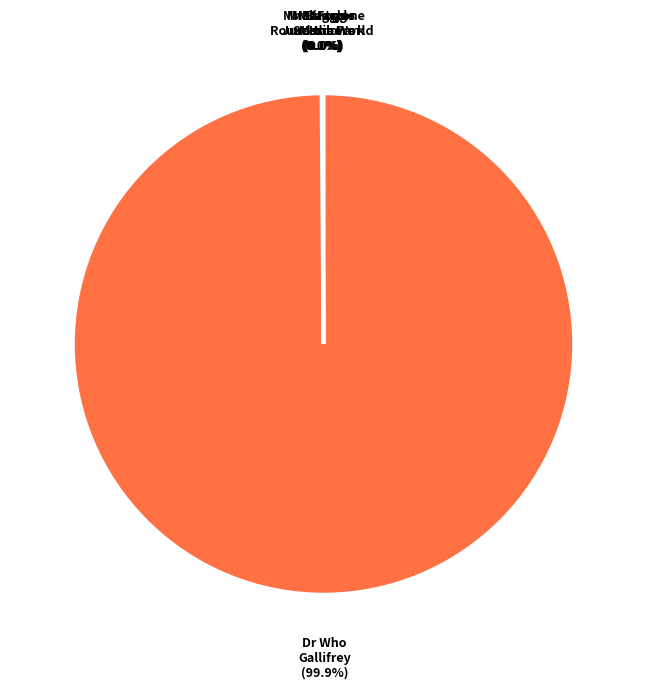

Is there any slice that represents more than half of the pie?

Yes